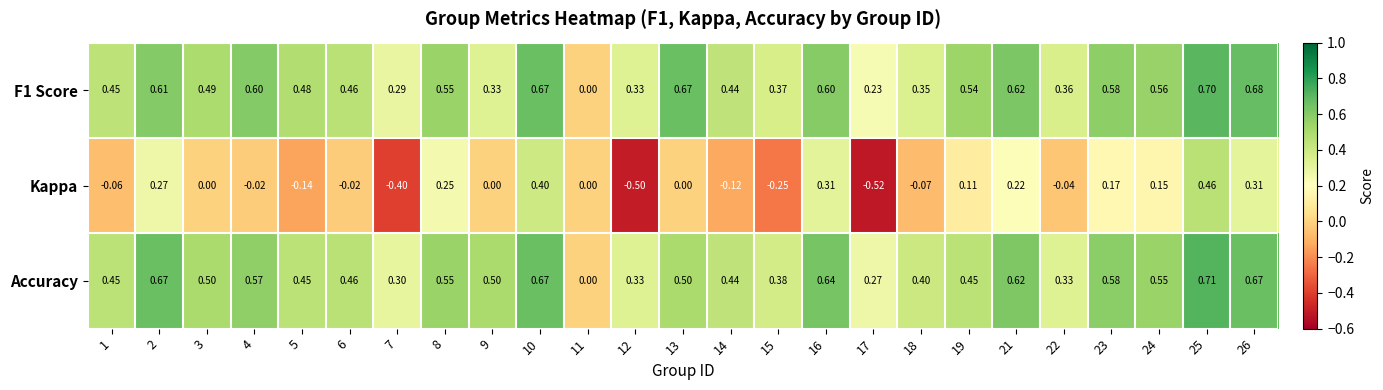

At 26, list the series in order from largest to smallest.

F1 Score, Accuracy, Kappa